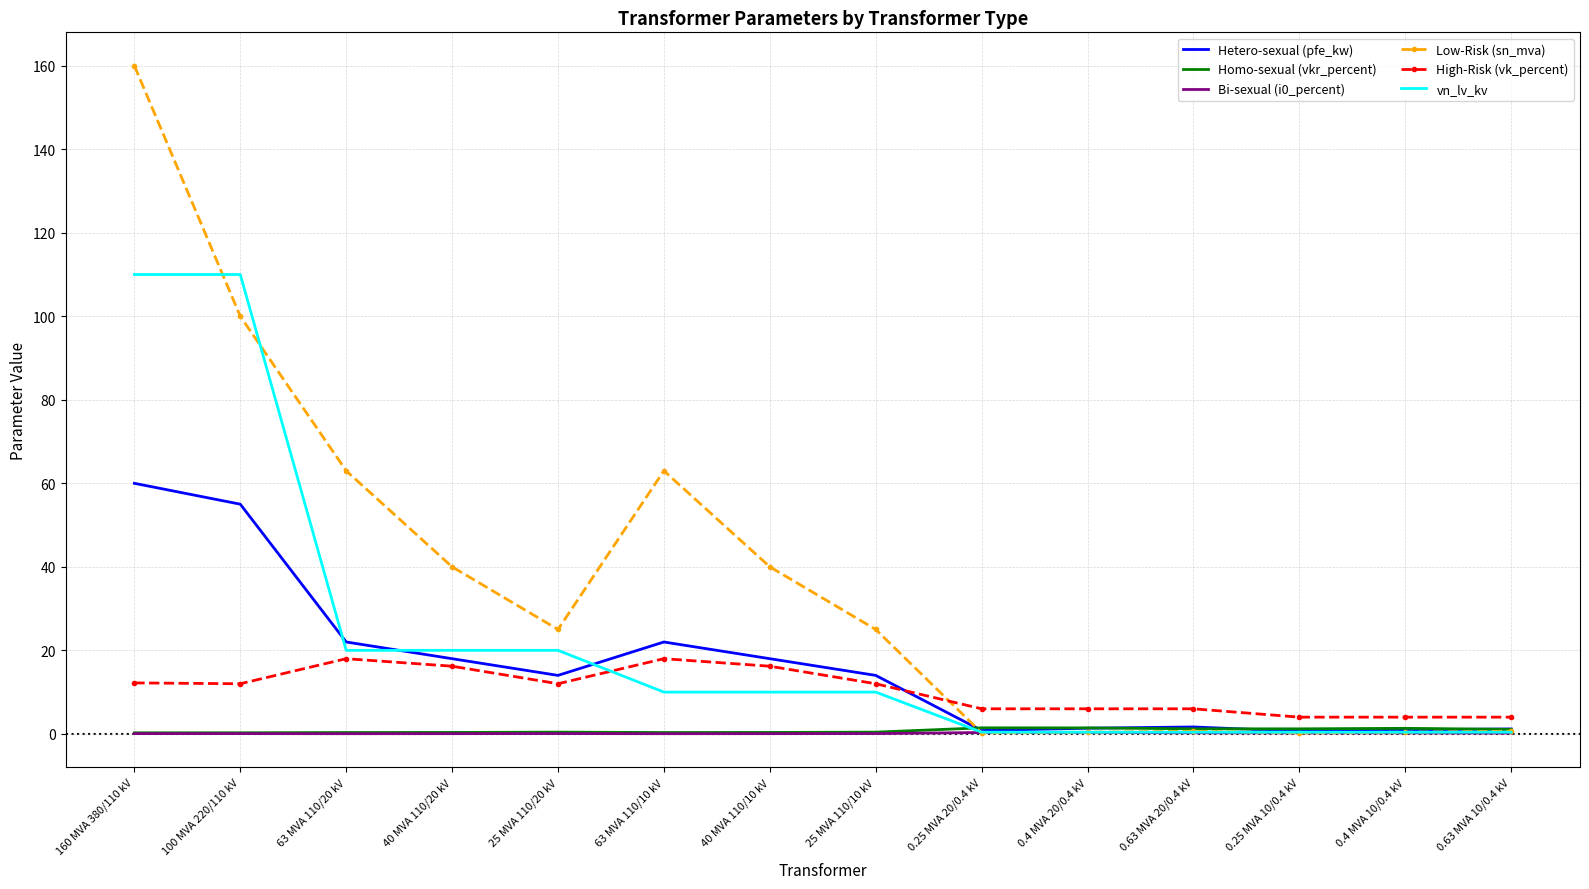

Between 25 MVA 110/10 kV and 0.63 MVA 20/0.4 kV, which series saw the biggest shift?

Low-Risk (sn_mva)